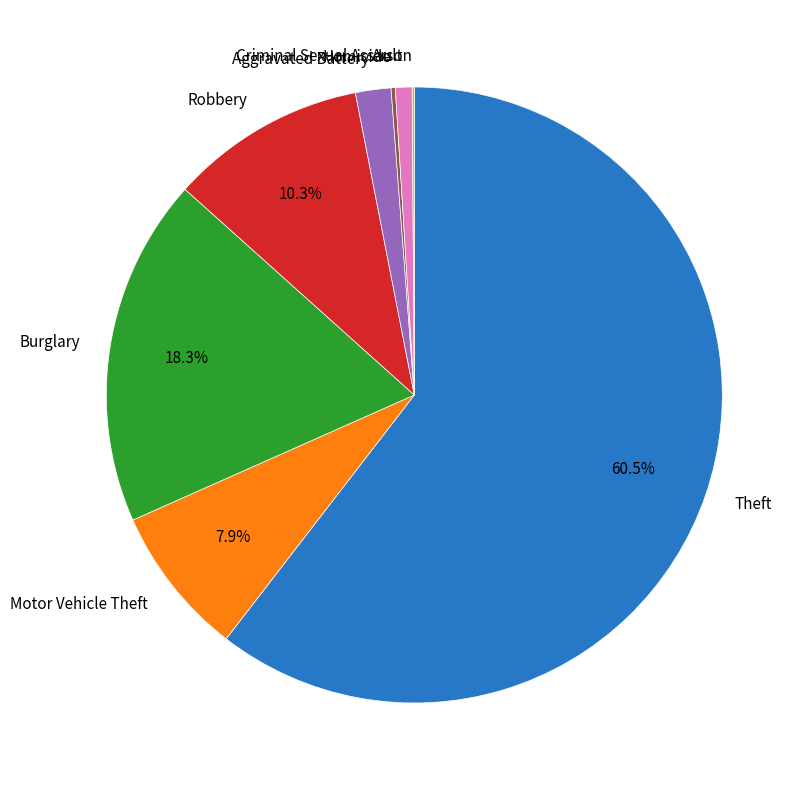

Is there any slice that represents more than half of the pie?

Yes